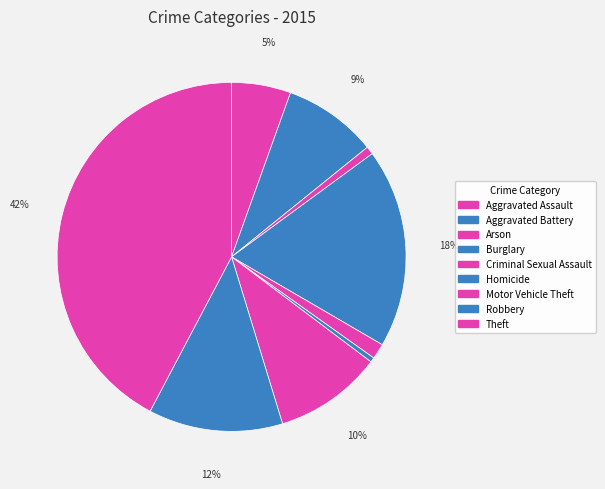

Which category has the smallest portion of the pie?

Homicide